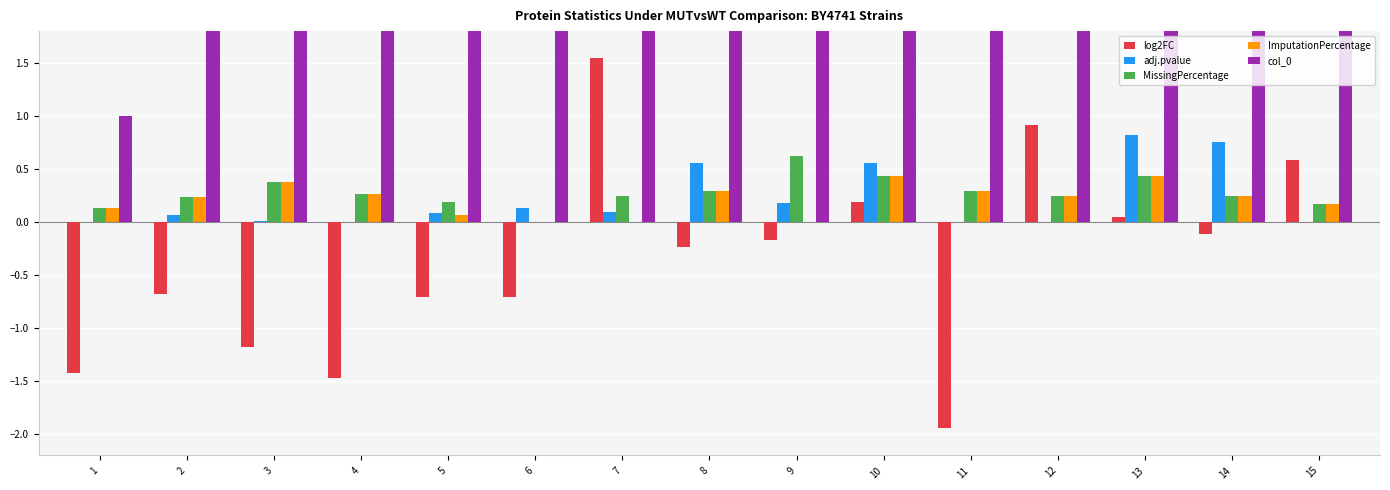

Count the ImputationPercentage values in the range 0 to 1.

15